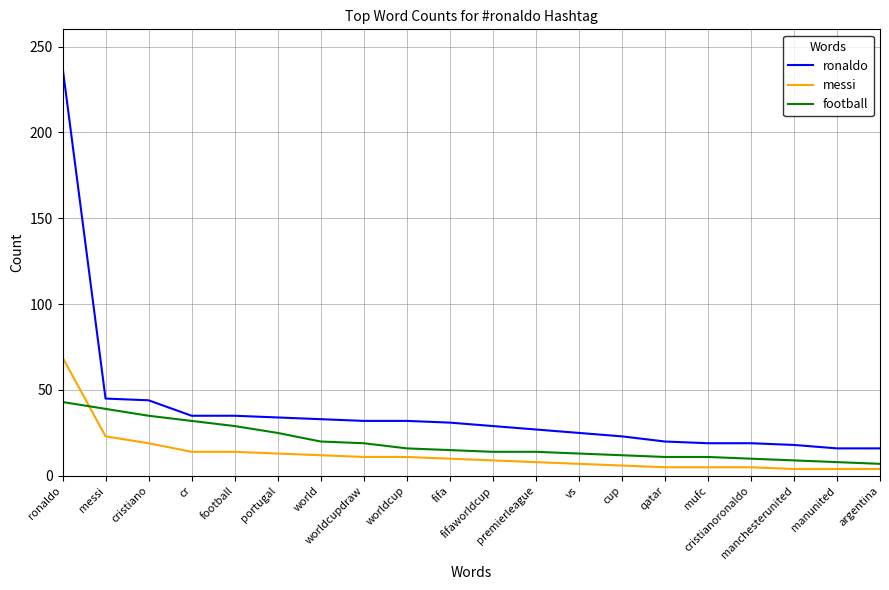

List the series in order of their overall mean, highest first.

ronaldo, football, messi